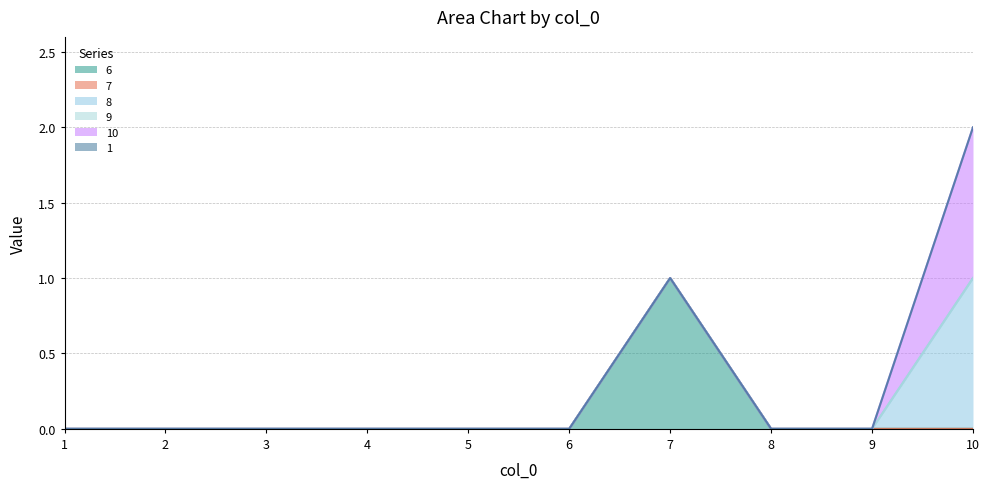

True or false: 6 and 9 intersect in this chart.

False